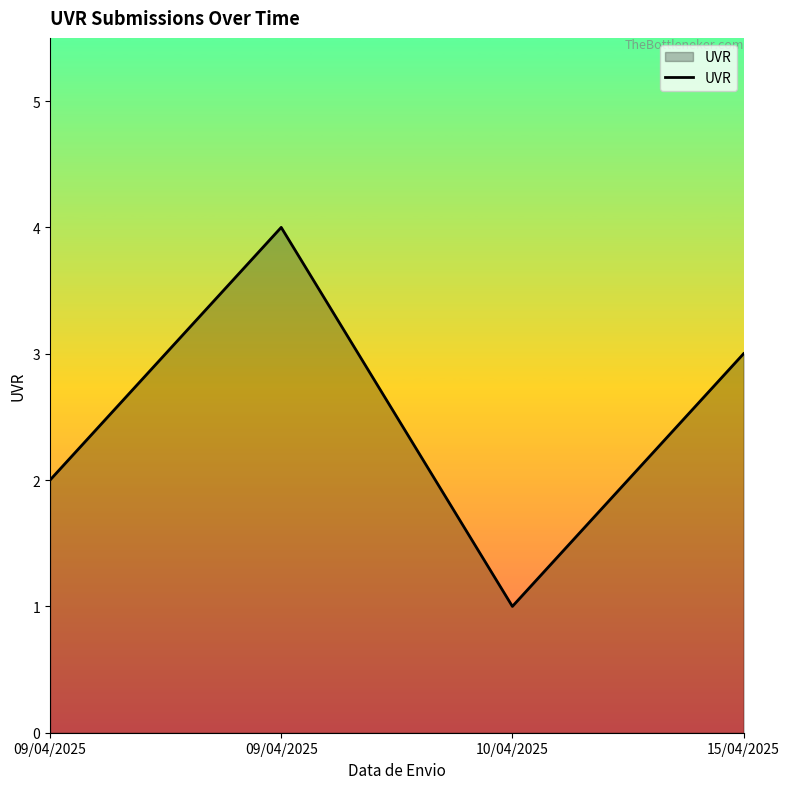

Read the value at 15/04/2025.

3